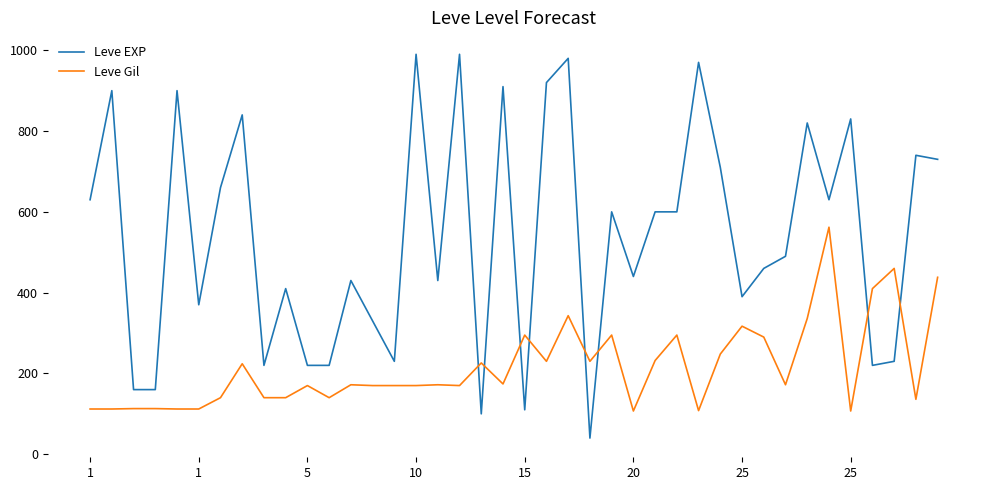

What is the smallest value displayed?

40